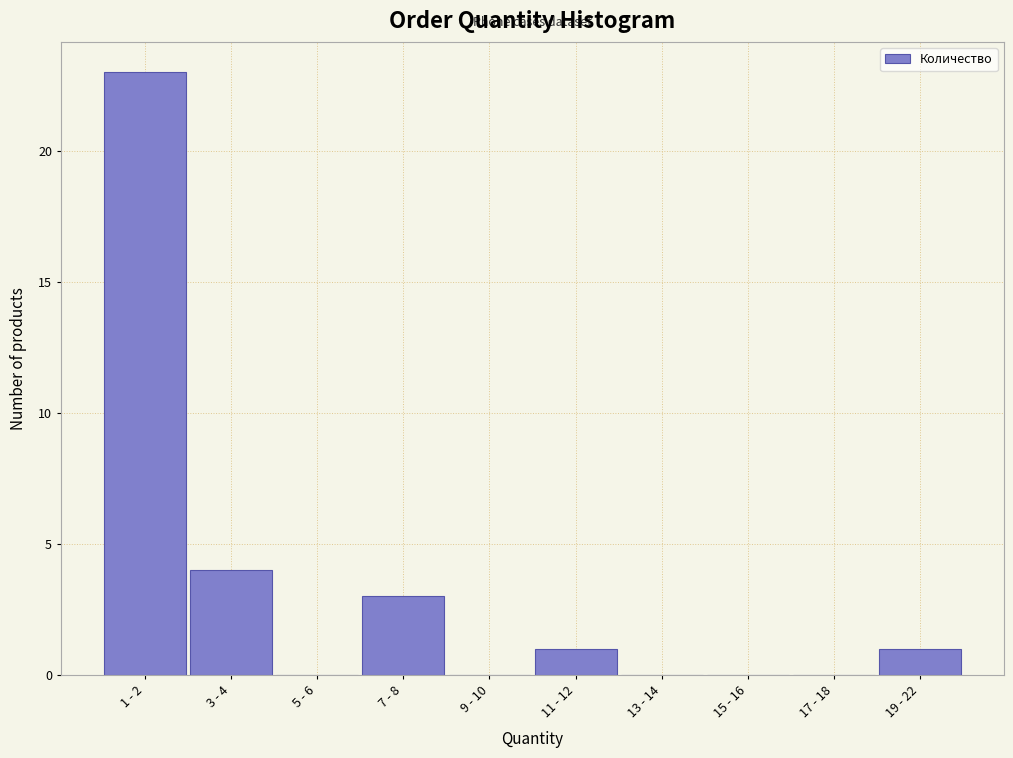

Reading left to right, transcribe all the data shown in this chart.

1 - 2=23	3 - 4=4	5 - 6=0	7 - 8=3	9 - 10=0	11 - 12=1	13 - 14=0	15 - 16=0	17 - 18=0	19 - 22=1